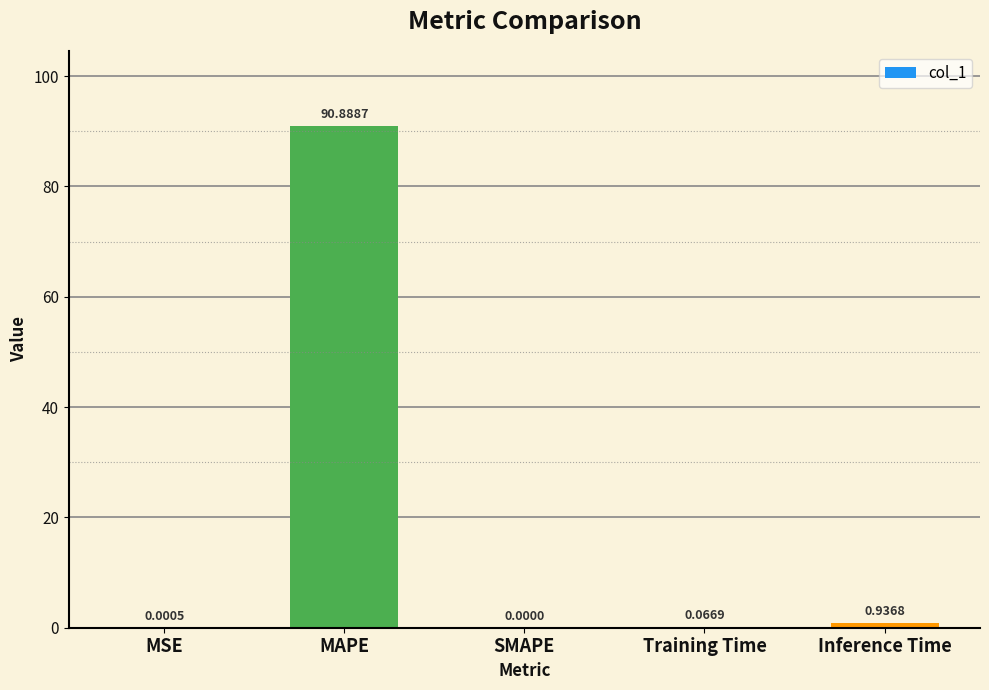

At which label is the value closest to 45?

Inference Time